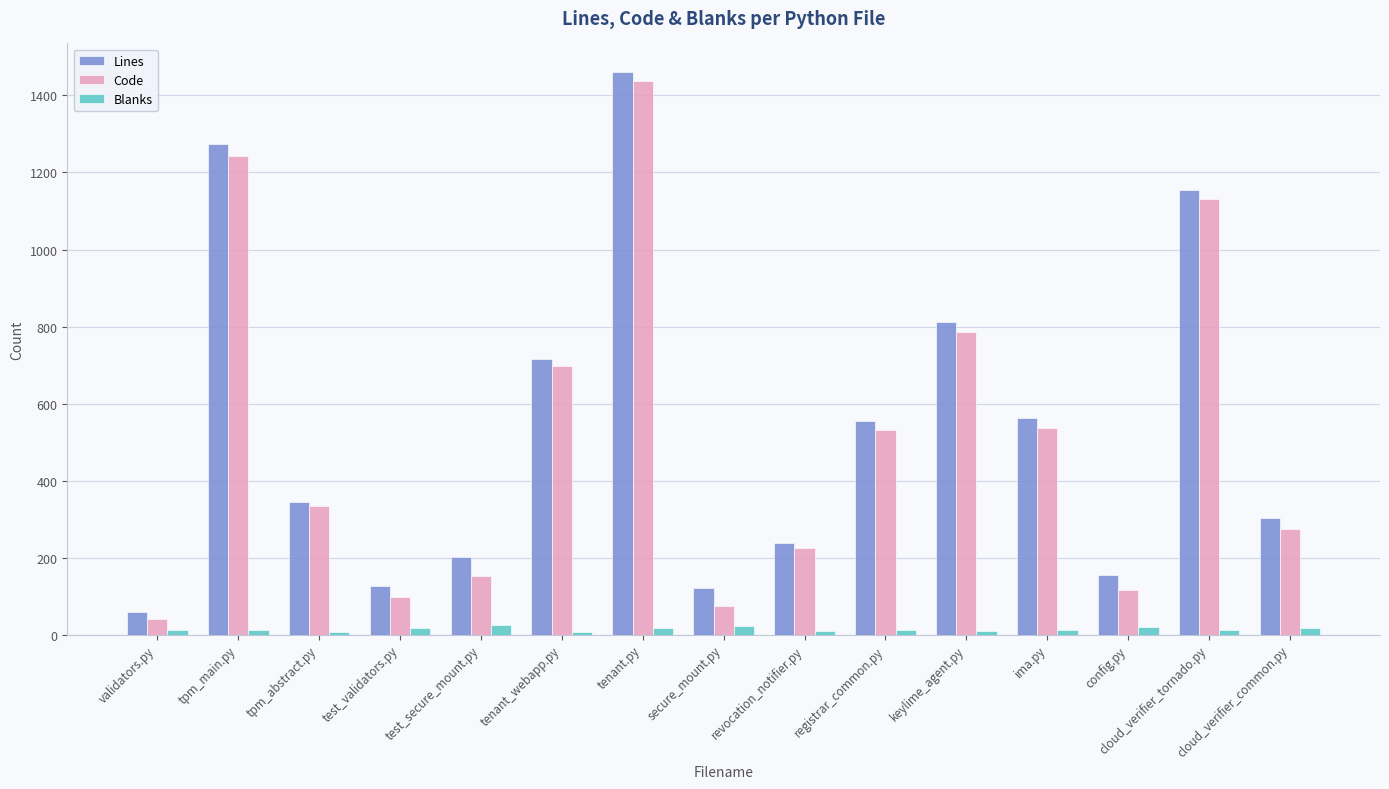

What is the label of the 12th bar from the right?

test_validators.py